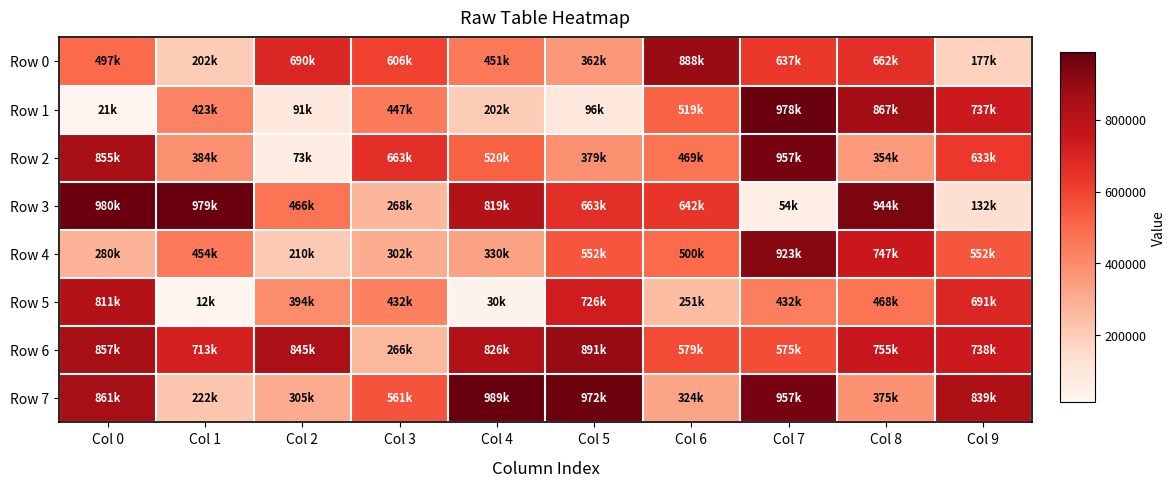

What is the difference between the highest and lowest values at Col 0?

959729